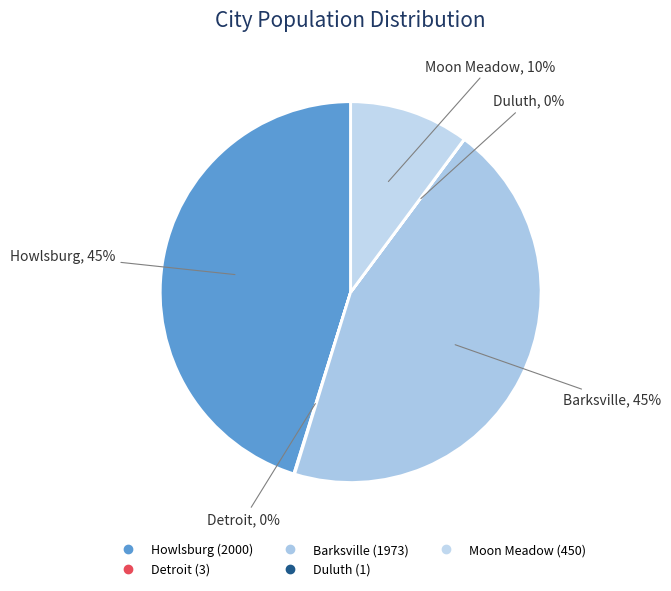

To the nearest percent, what percentage of the pie is Barksville?

45%